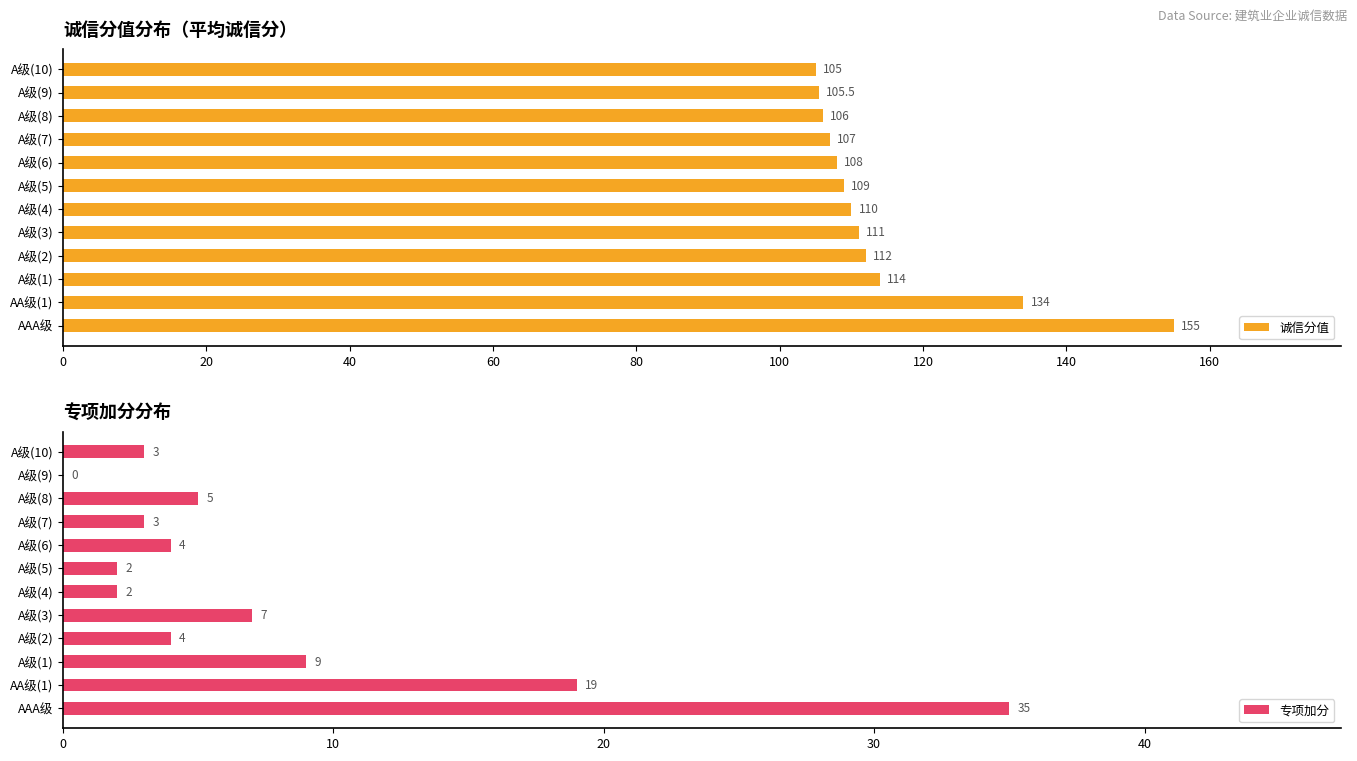

The value of 诚信分值 at A级(5) is 109.0. True or false?

True